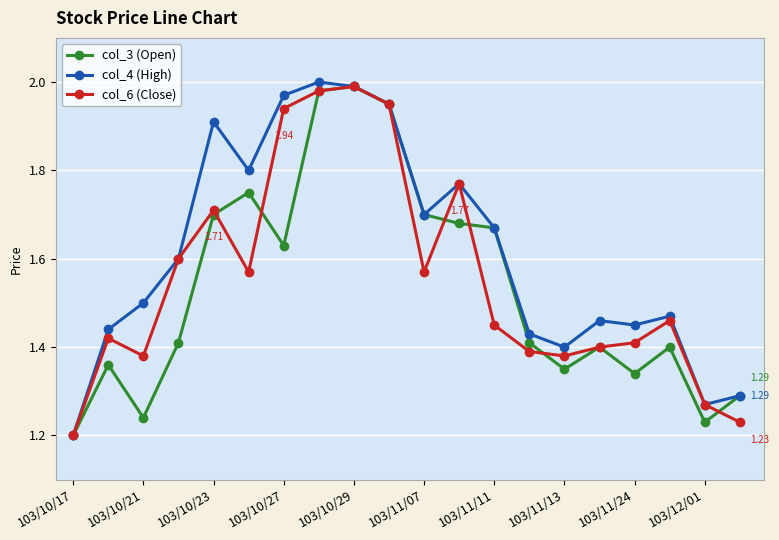

At how many categories does at least one series exceed 1?

20